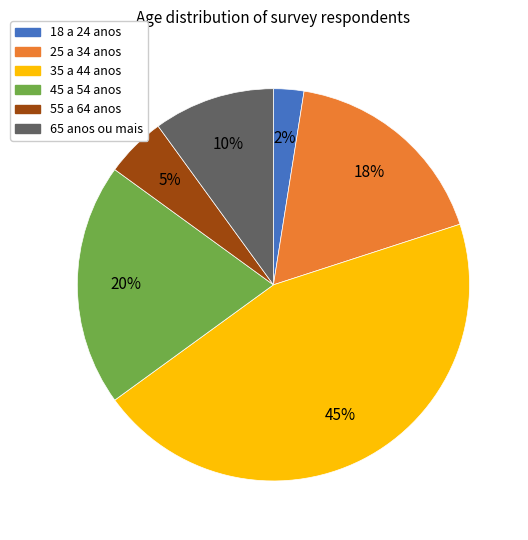

Rank the categories by value from lowest to highest.

18 a 24 anos, 55 a 64 anos, 65 anos ou mais, 25 a 34 anos, 45 a 54 anos, 35 a 44 anos